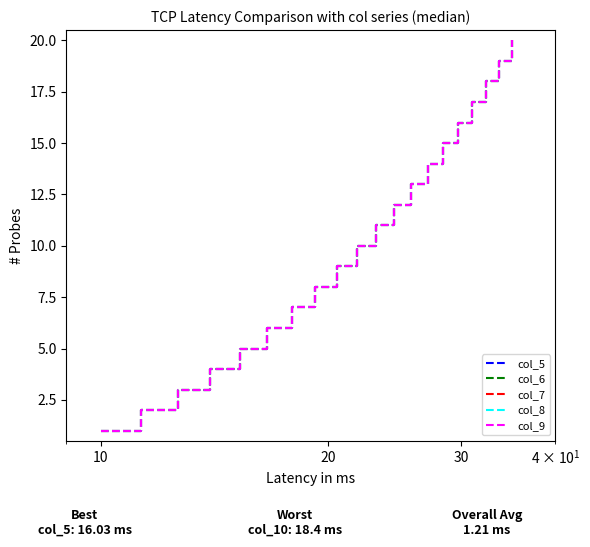

Does the chart display data point markers on the line(s)?

No